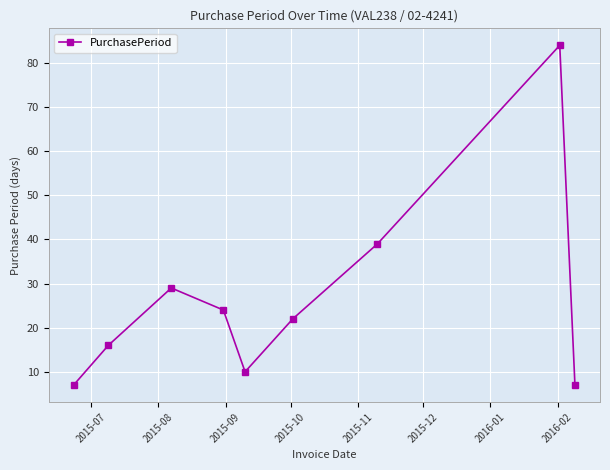

What is the average value?

26